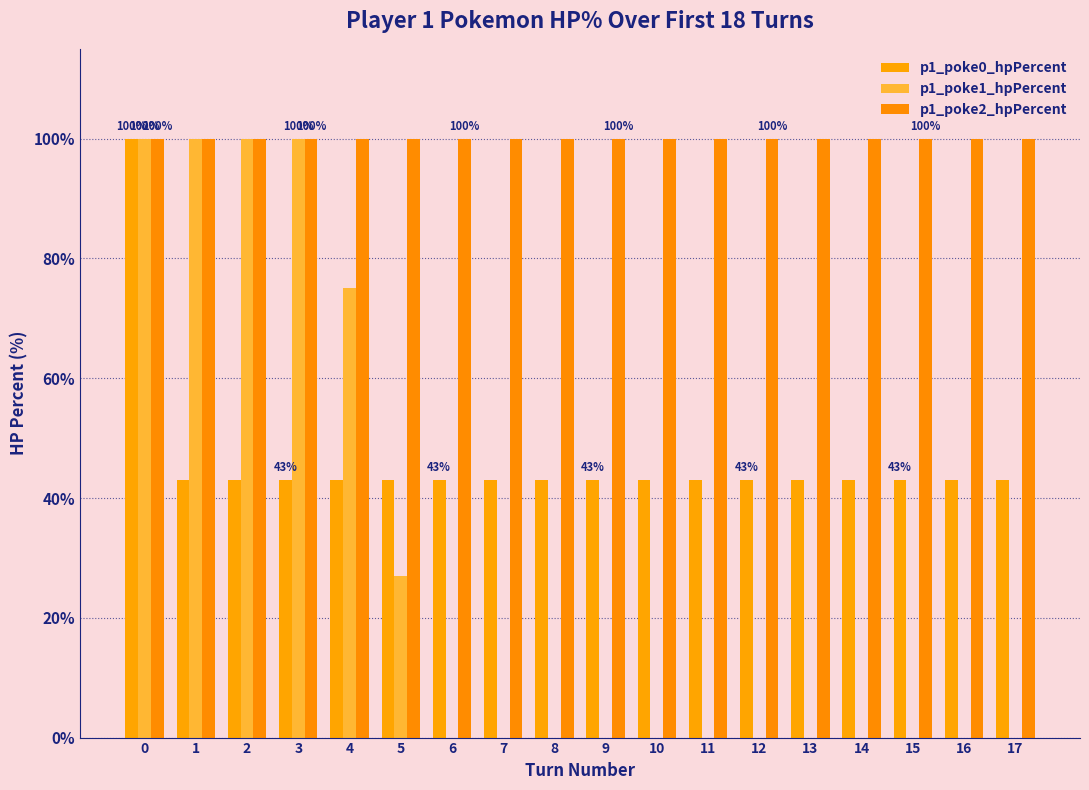

What is the approximate value of p1_poke2_hpPercent at 17?

100